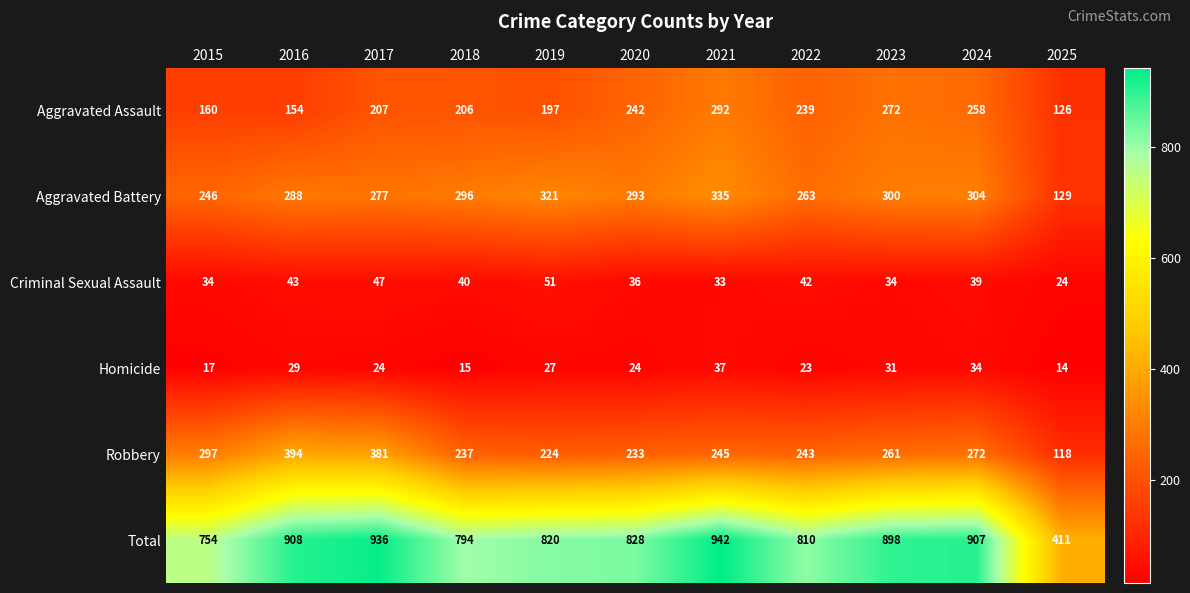

What is the sum of all Aggravated Assault values?

2353